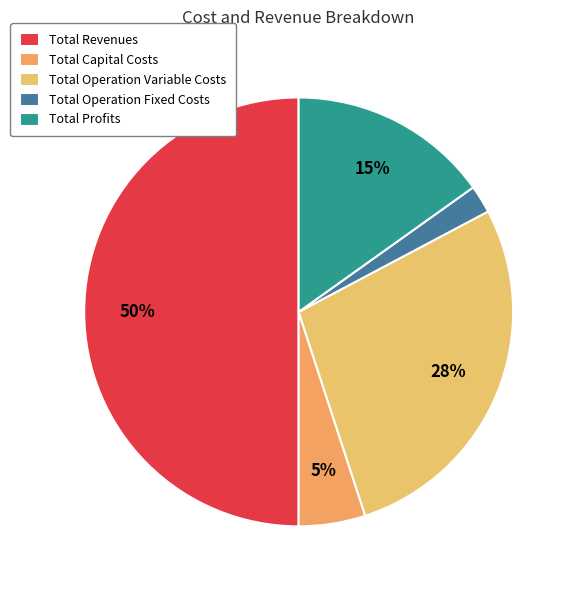

What is the smallest slice in the pie chart?

Total Operation Fixed Costs